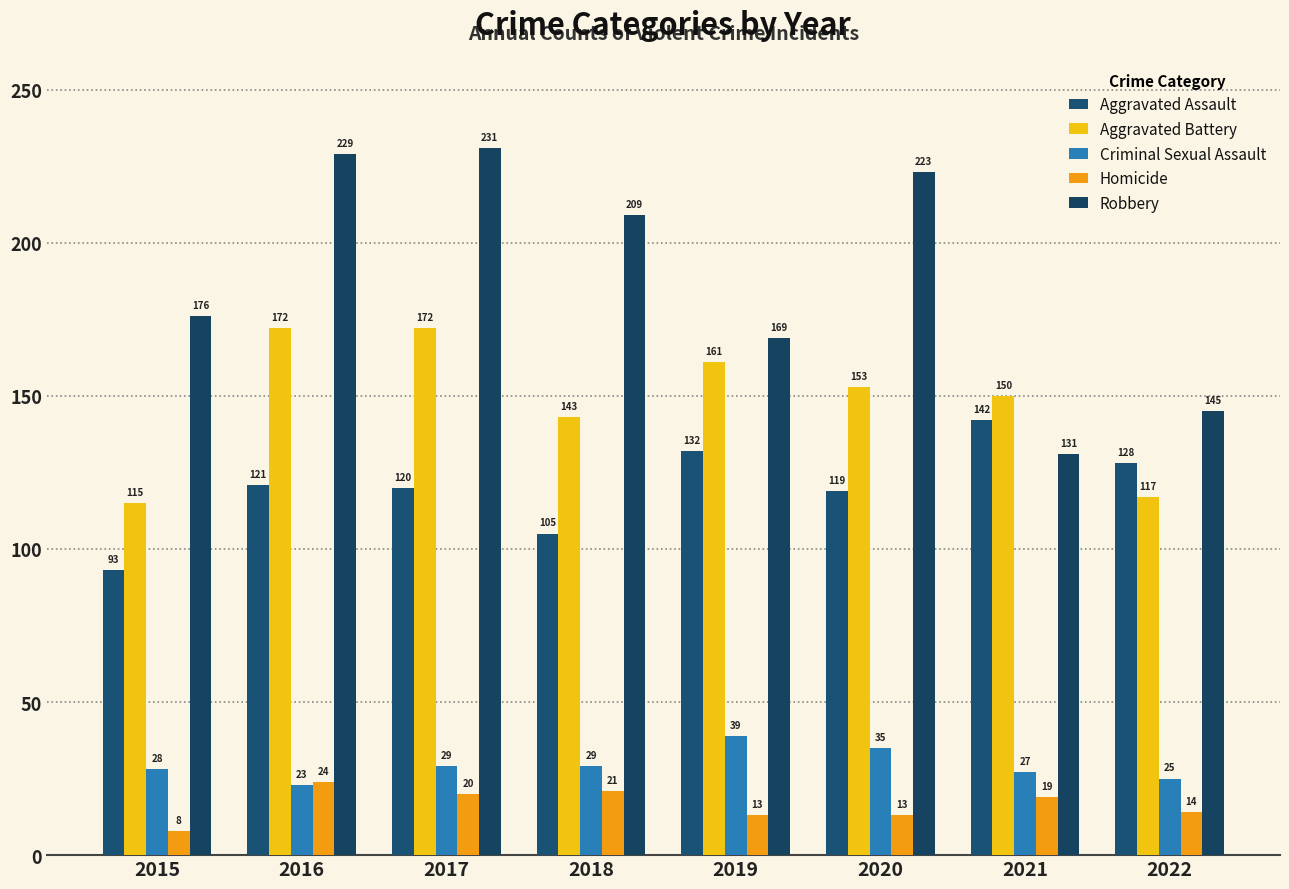

What is the value of the Robbery bar at the 5th from the left?

169